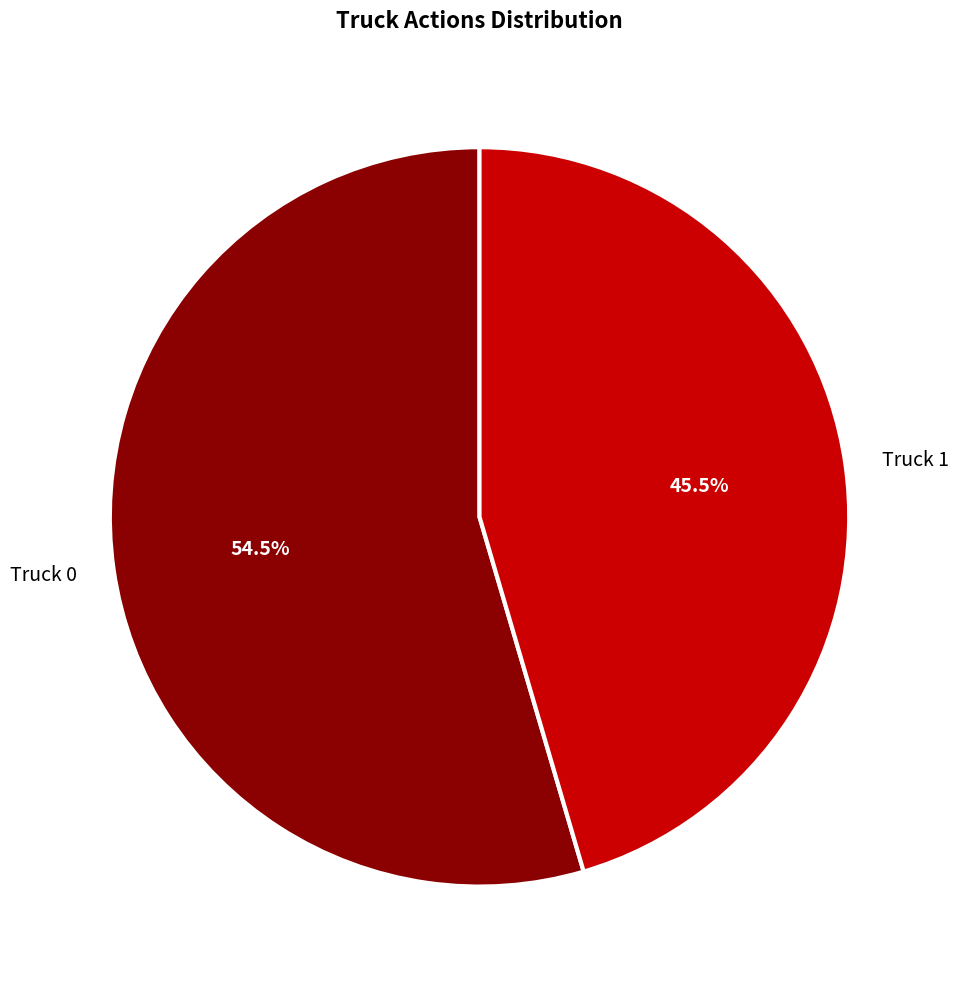

Rank the categories by value from highest to lowest.

Truck 0, Truck 1